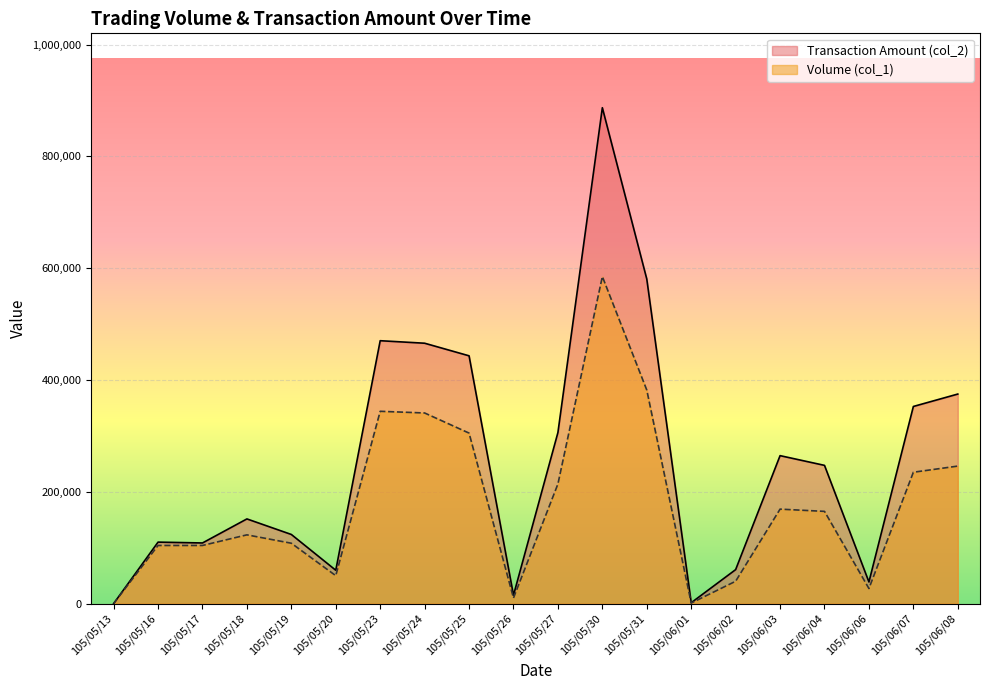

Which series has the largest total across all categories?

Transaction Amount (col_2)